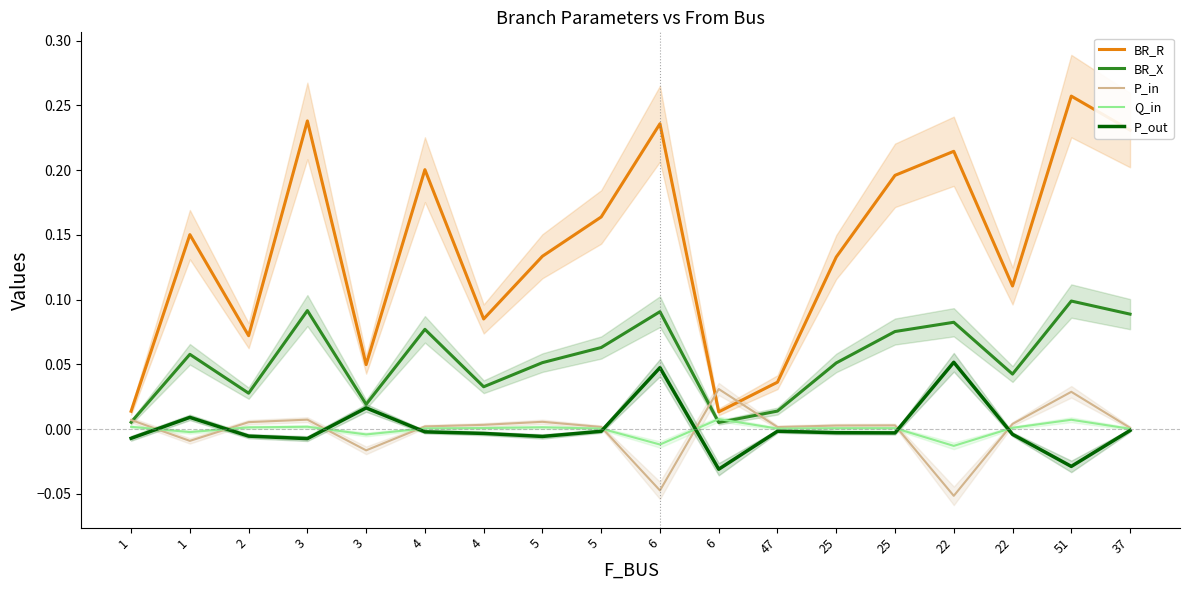

How many times do P_out and P_in cross each other?

8